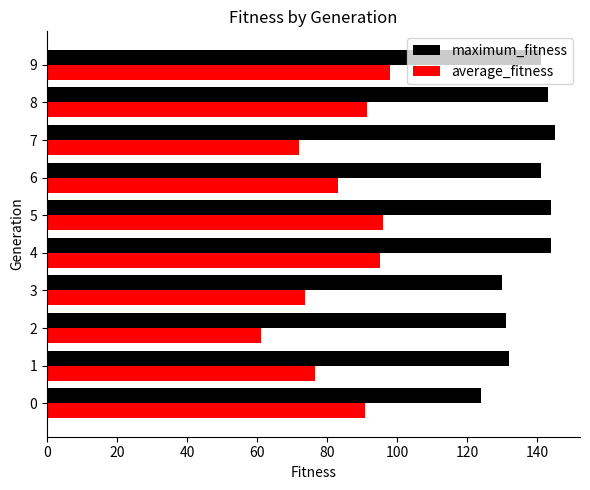

What is the greatest value displayed?

145.0